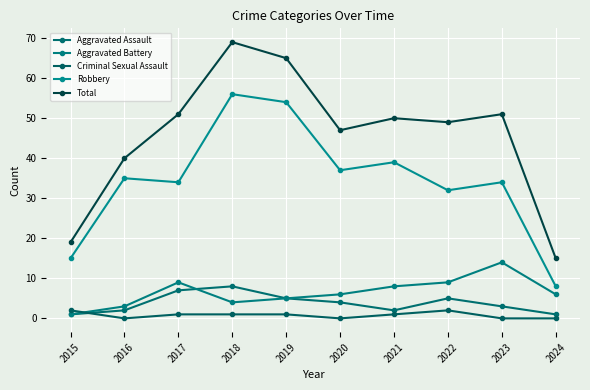

How many series are shown in this chart?

5